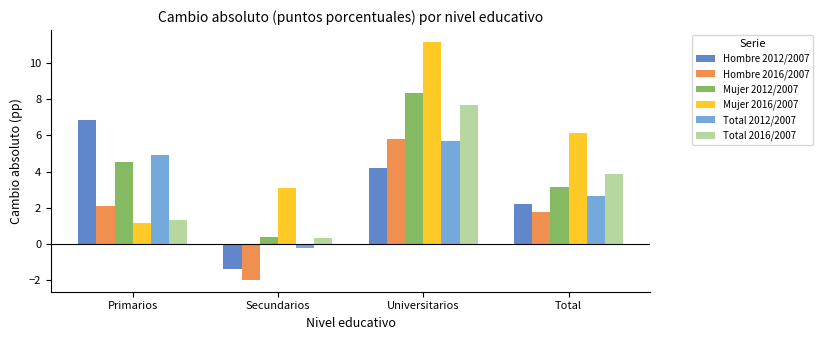

True or false: Hombre 2016/2007 has a value of -2.0 at Secundarios.

True